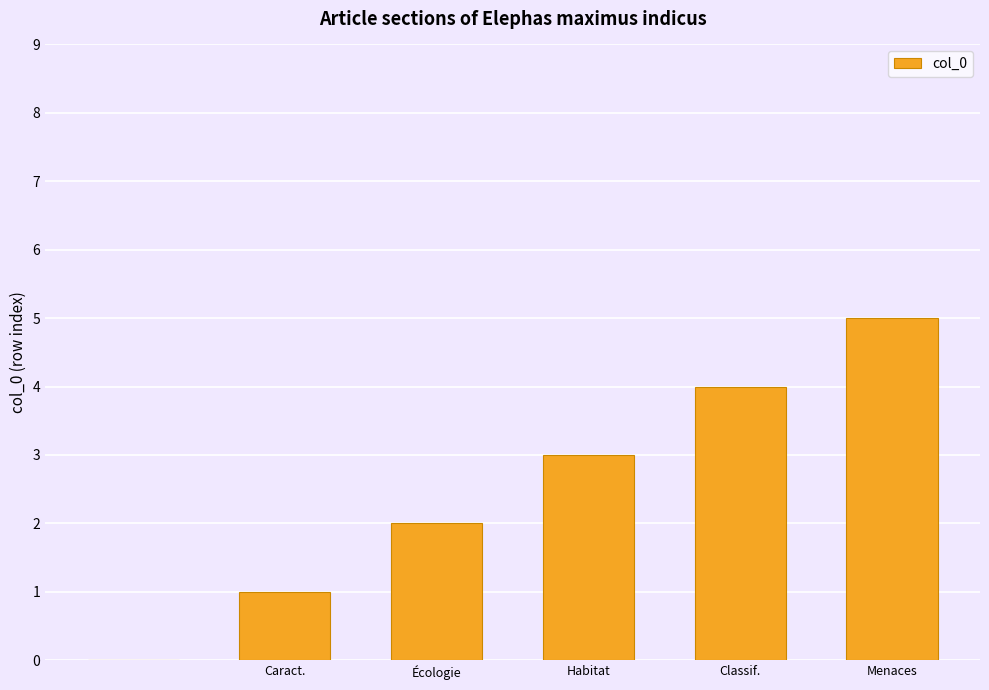

What is the greatest value displayed?

5